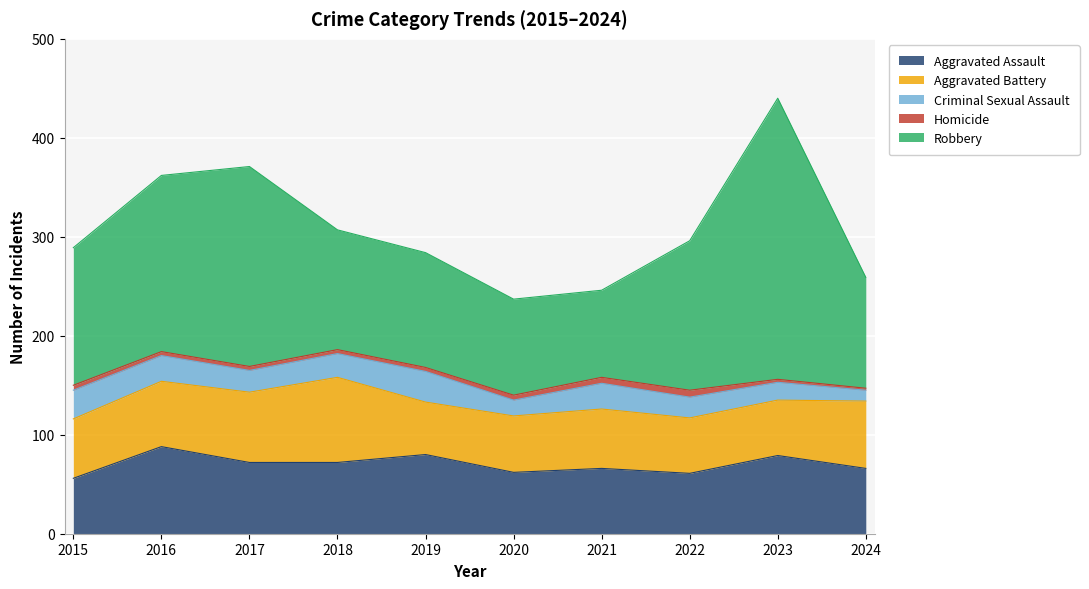

How many lines are shown in the chart?

5